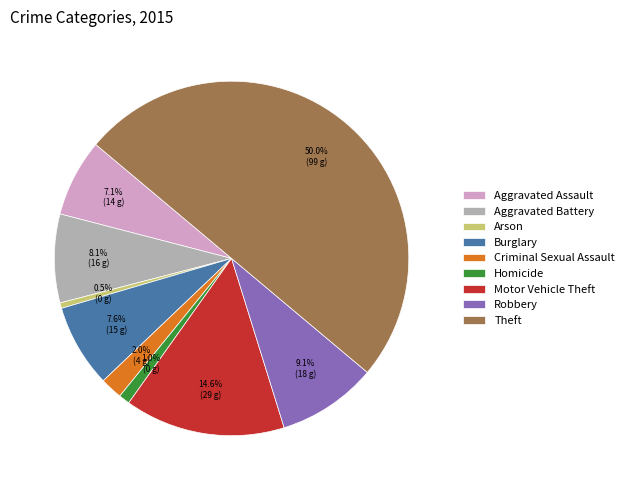

Is the sum of Aggravated Assault and Homicide greater than half?

No